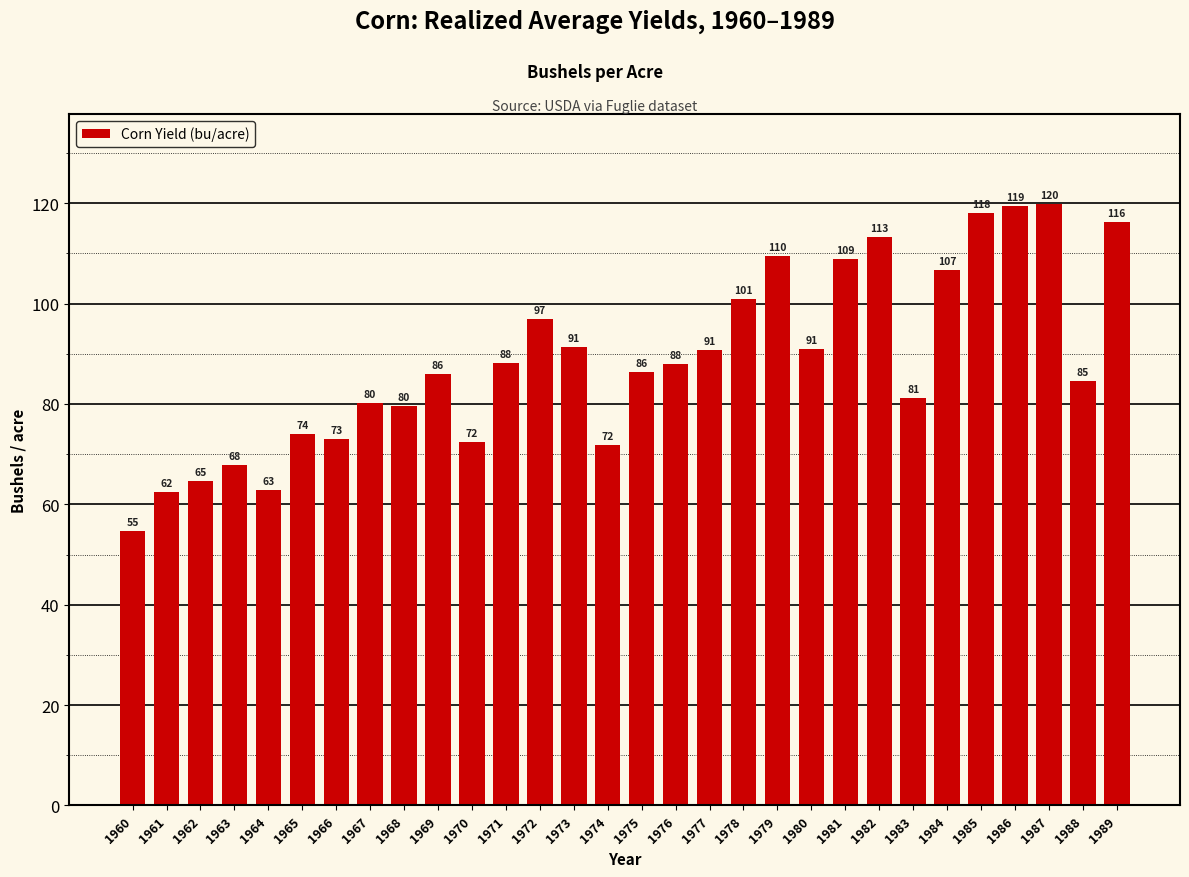

What is the ratio of the value at 1983 to the value at 1965?

1.1